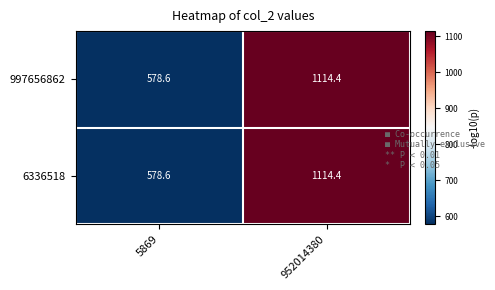

What value does the 6336518 series have at 5869?

578.6